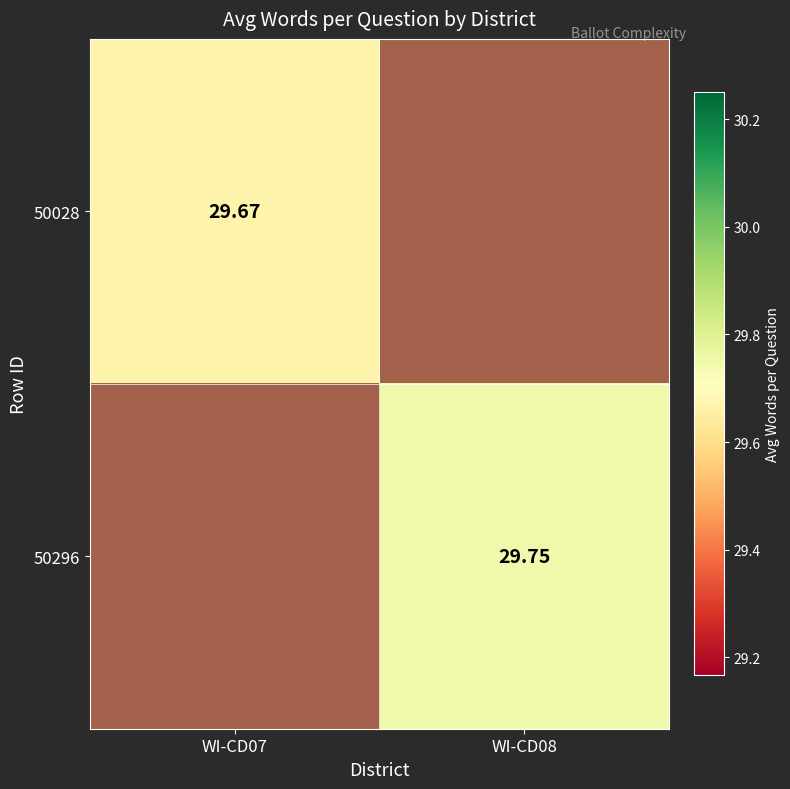

Which series has the widest spread of values?

50028